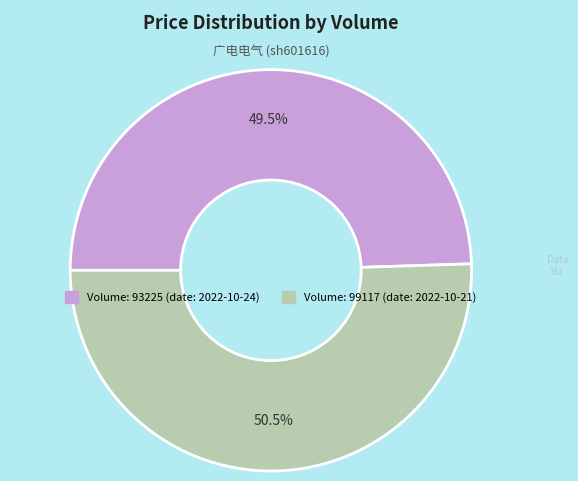

Is there any slice that represents more than half of the pie?

Yes